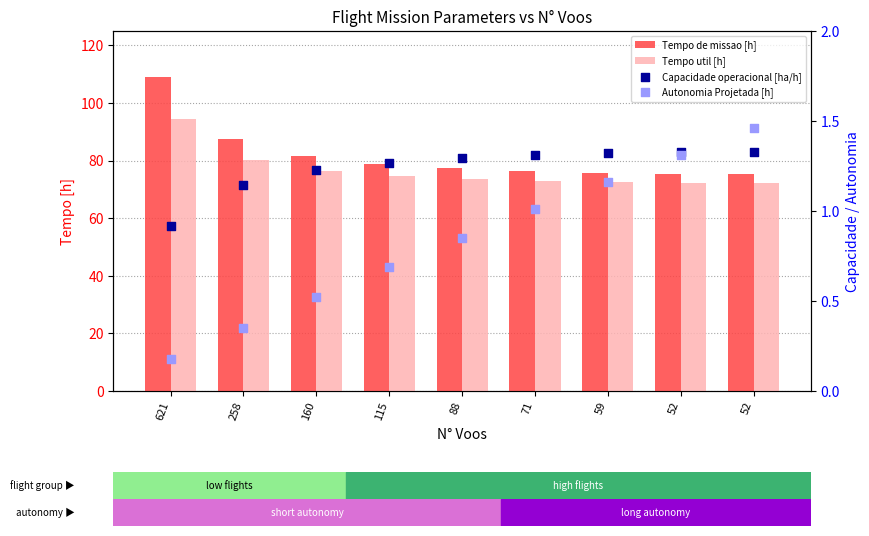

Is the value of Autonomia Projetada [h] at 59 greater than the value of Tempo util [h] at 71?

No